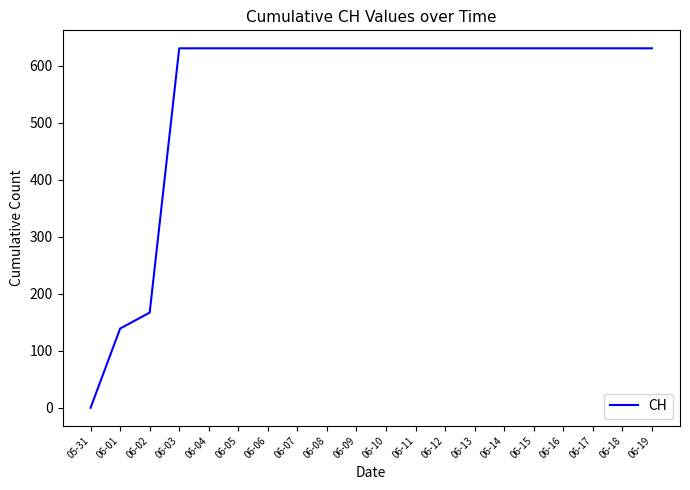

At which label is the value closest to 315?

06-02